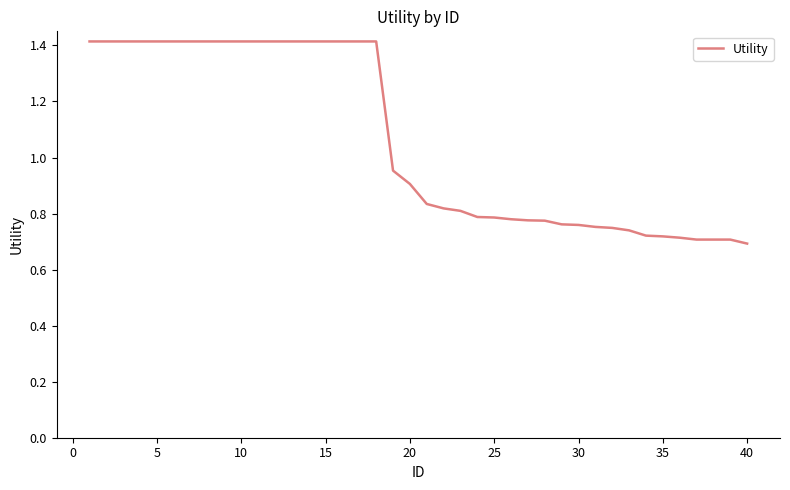

What is the maximum value shown in the chart?

1.4